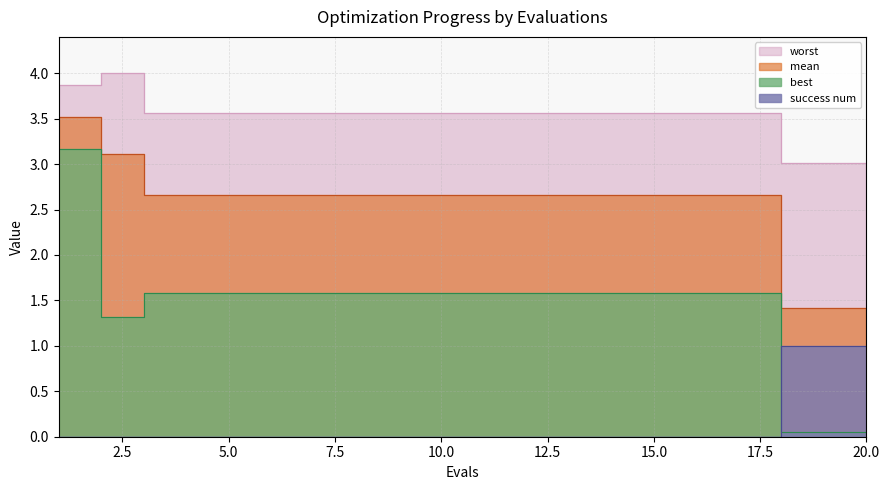

The worst series shows 4.8 at 13. True or false?

False